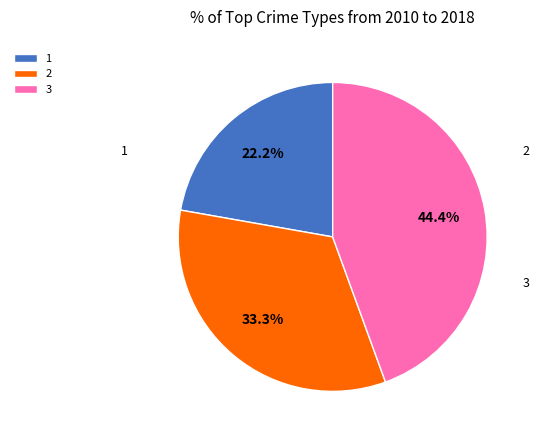

Count the number of slices in the pie.

3